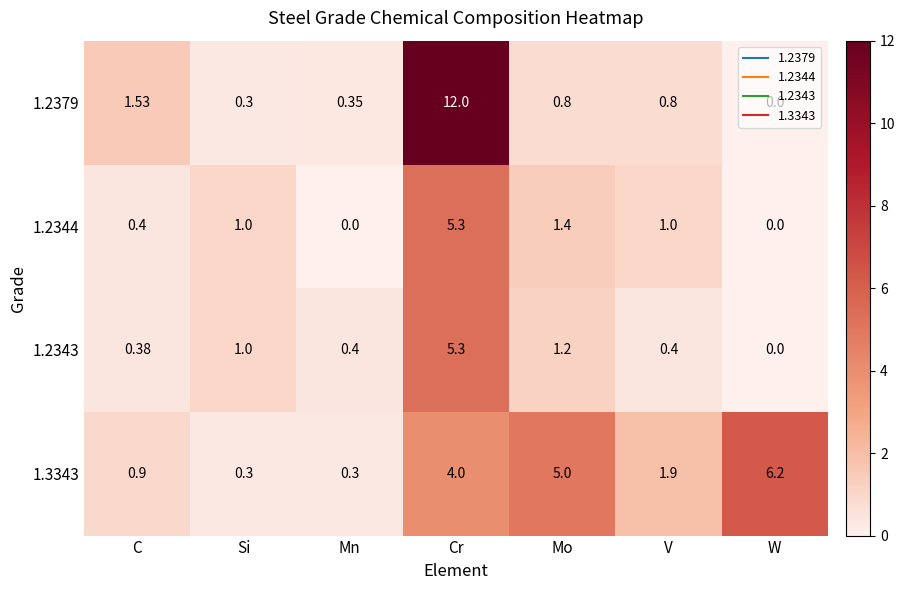

At which category is the sum across all series the highest?

Cr